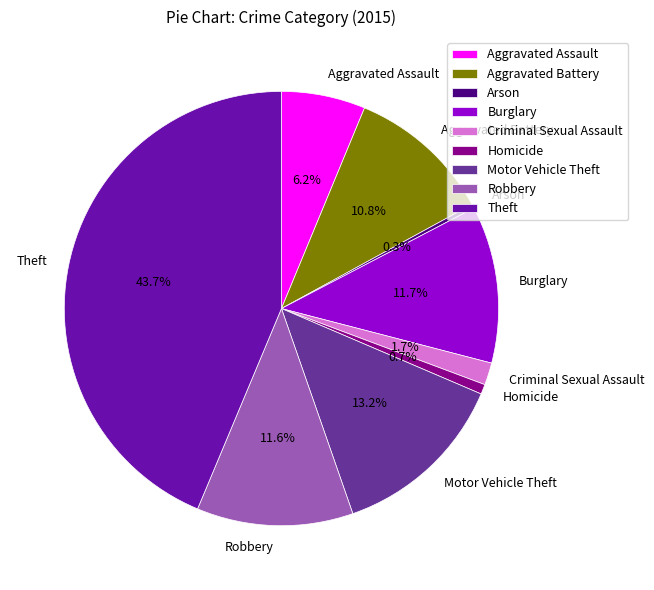

How much of the chart is everything except Motor Vehicle Theft?

86.8%